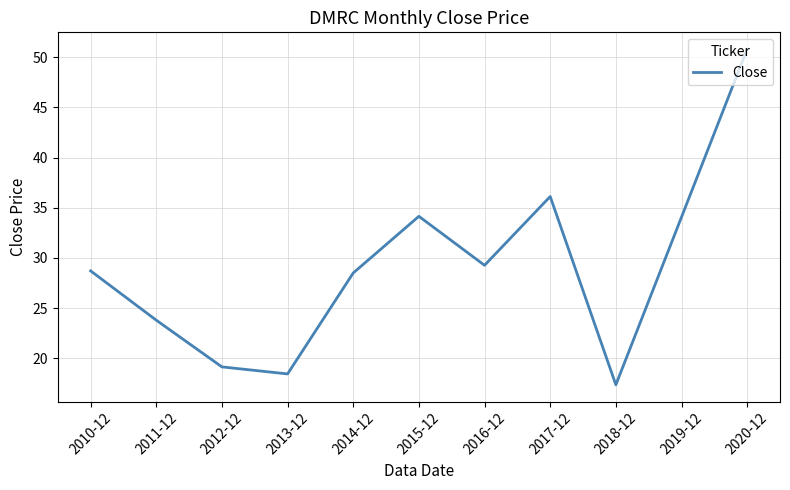

What position from the left is 2010-12?

1